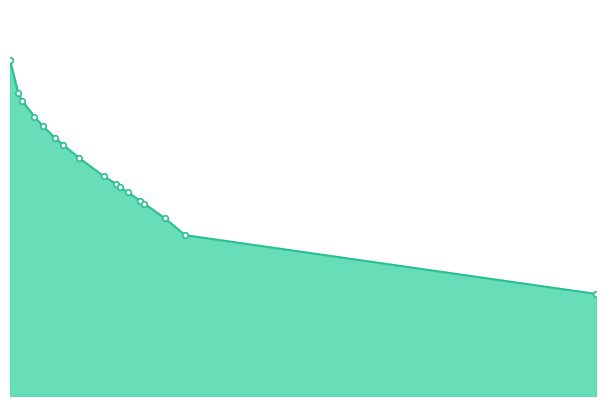

How many lines are shown in the chart?

1